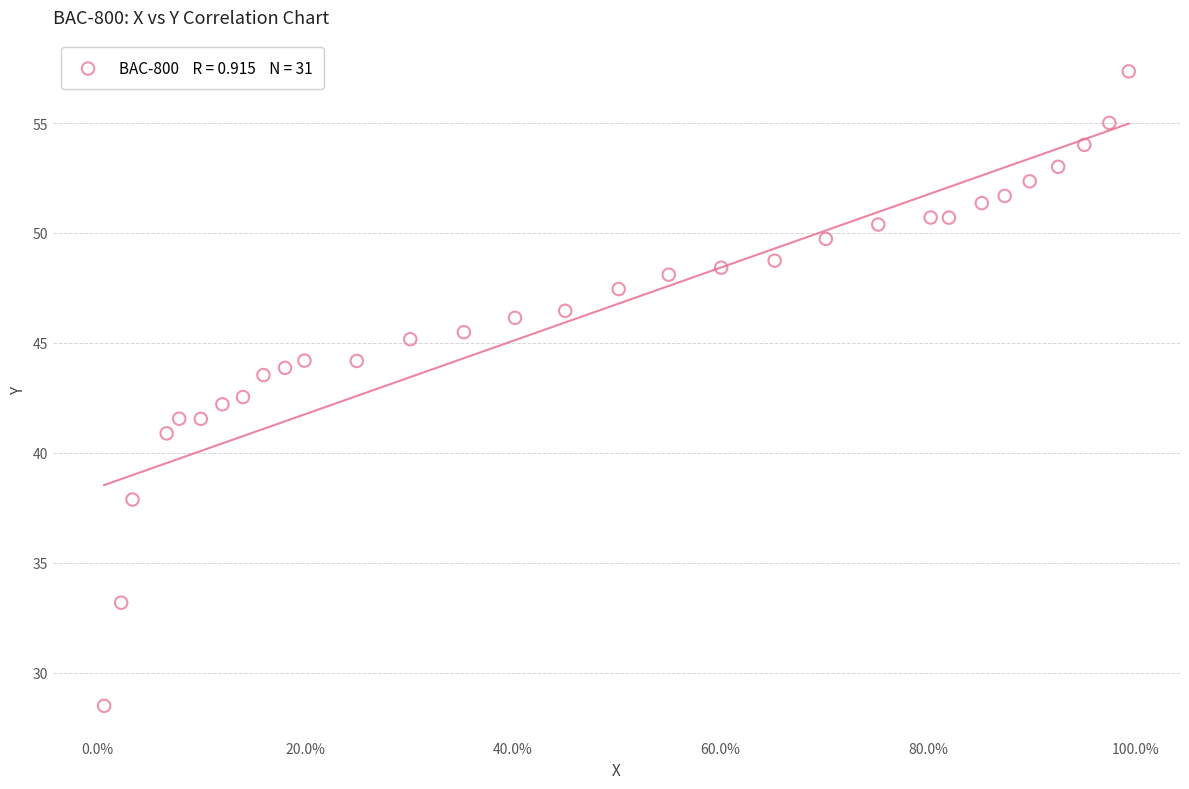

What is the range of X values (max minus min)?

1.0